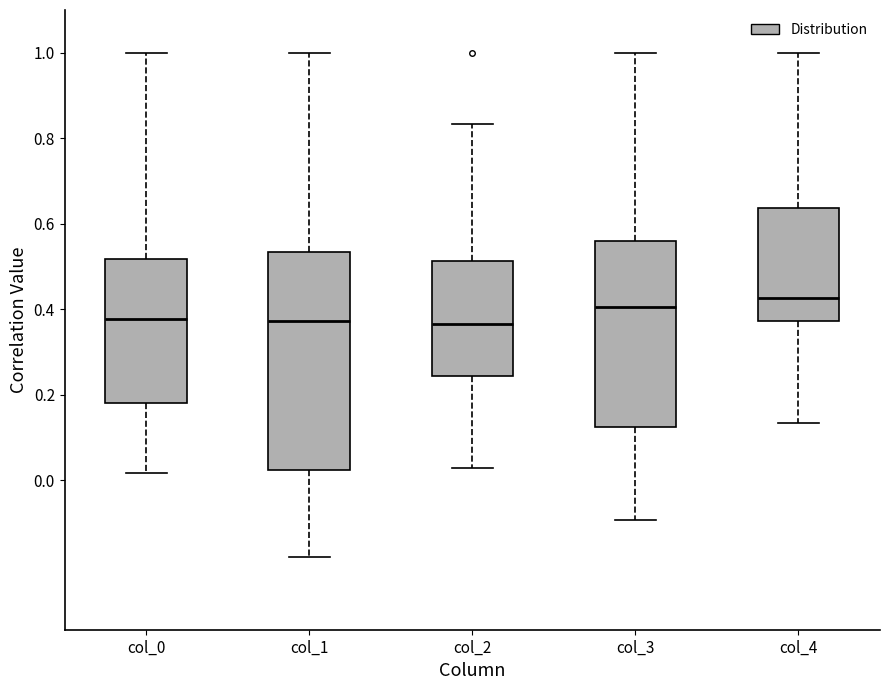

Where does the lower whisker of the box for col_3 end on the y-axis? The values are not printed on the chart, so give them approximately, as read against the axis.

-0.10